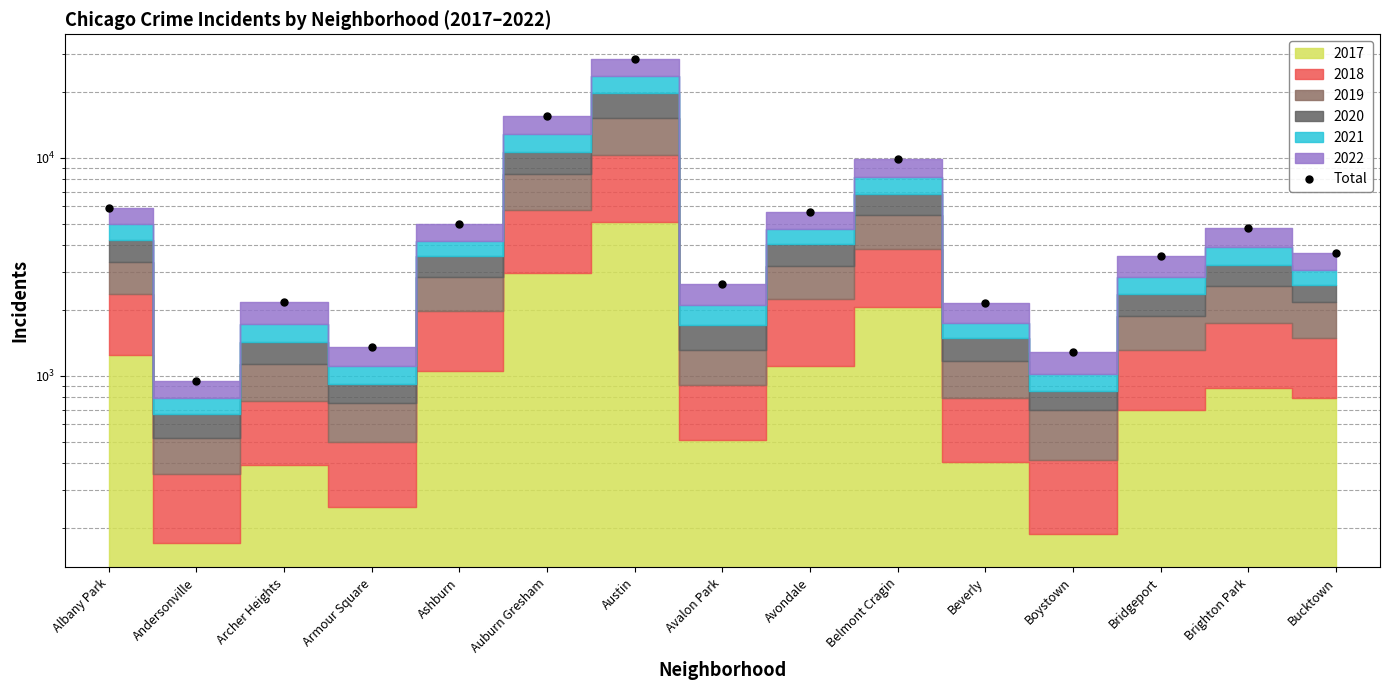

What is the ratio of the value at Belmont Cragin to the value at Albany Park?

1.7